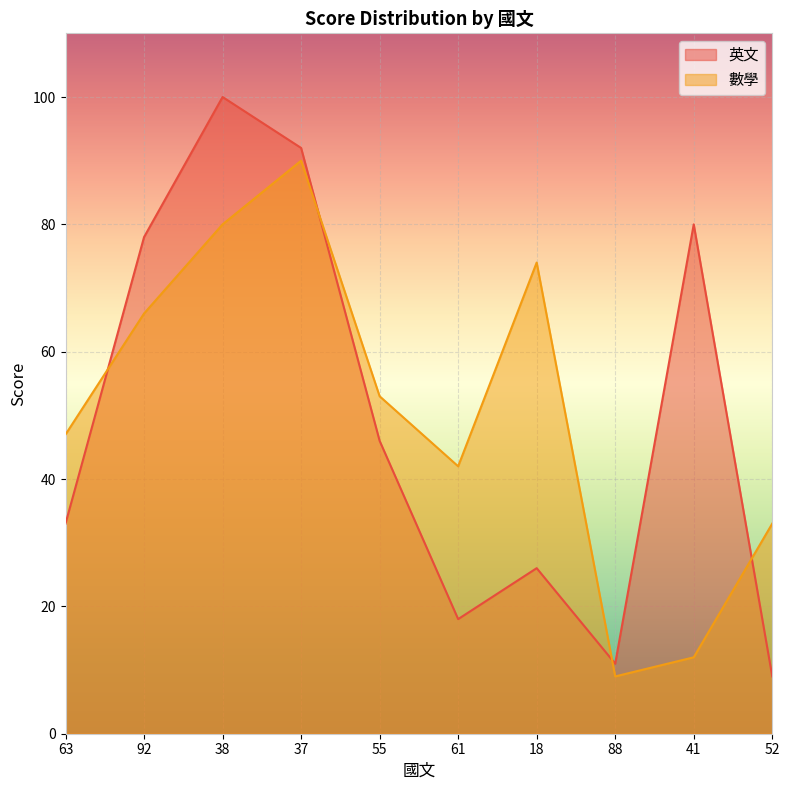

What is the total value across all series at 92?

144